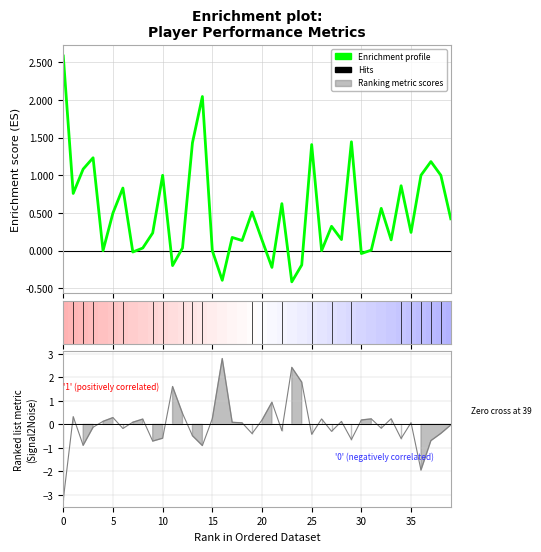

What is the label of the 40th point from the left?

39